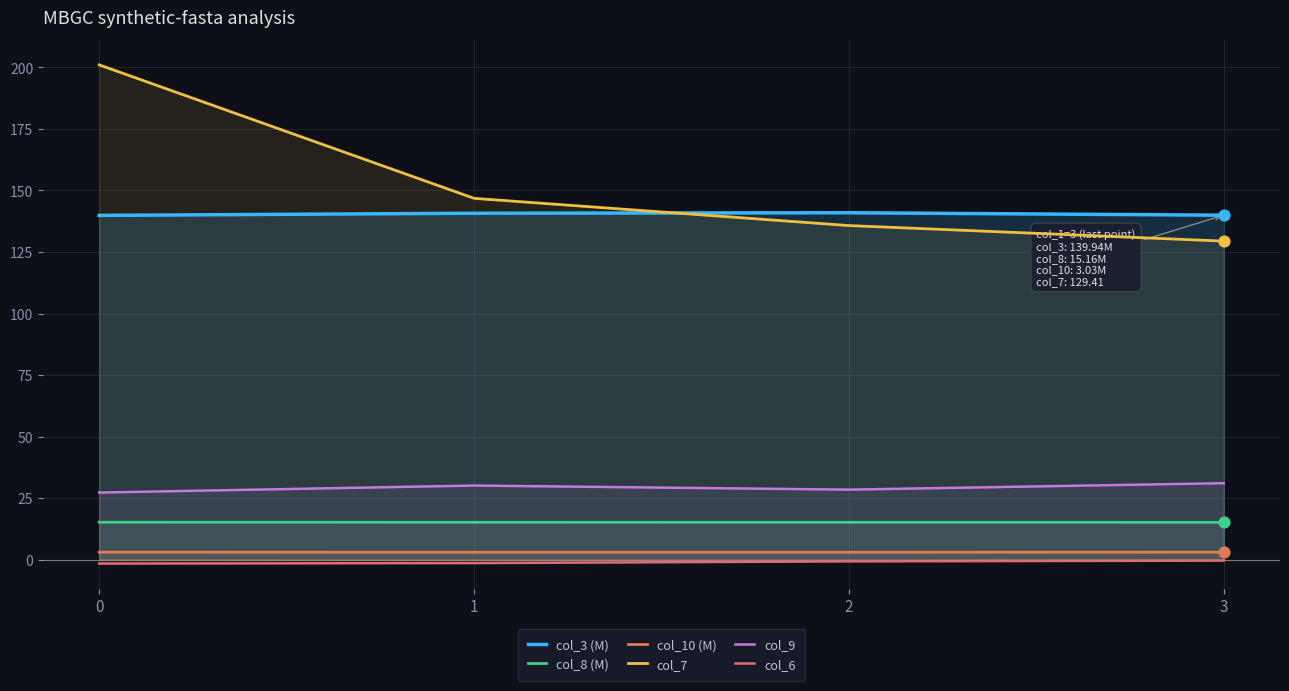

Which series contains the lowest Y value?

col_6